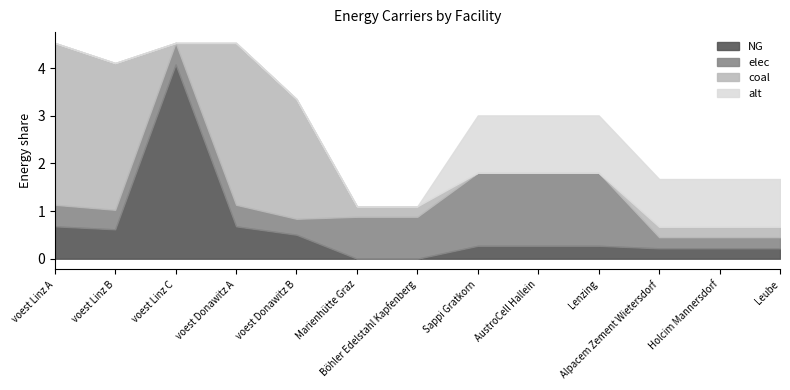

Rank the categories by coal value from highest to lowest.

voest Linz A, voest Donawitz A, voest Linz B, voest Donawitz B, Marienhütte Graz, Böhler Edelstahl Kapfenberg, Alpacem Zement Wietersdorf, Holcim Mannersdorf, Leube, voest Linz C, Sappi Gratkorn, AustroCell Hallein, Lenzing